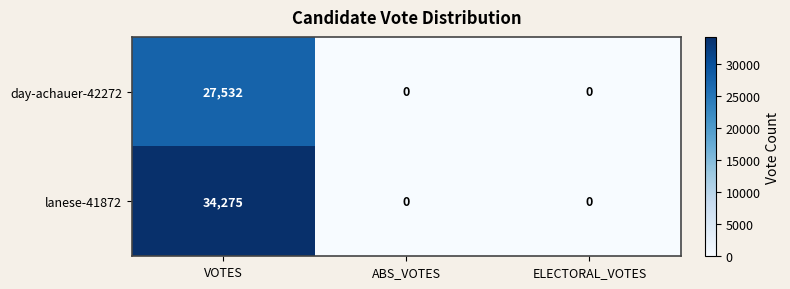

At which category is the sum across all series the highest?

VOTES